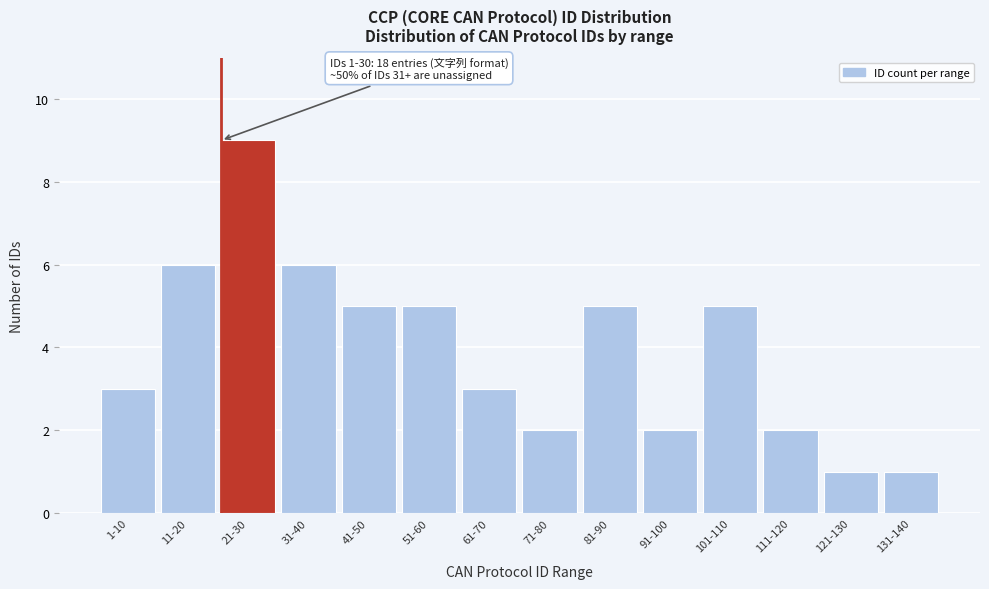

Reading left to right, list all the values displayed in this chart.

3	6	9	6	5	5	3	2	5	2	5	2	1	1